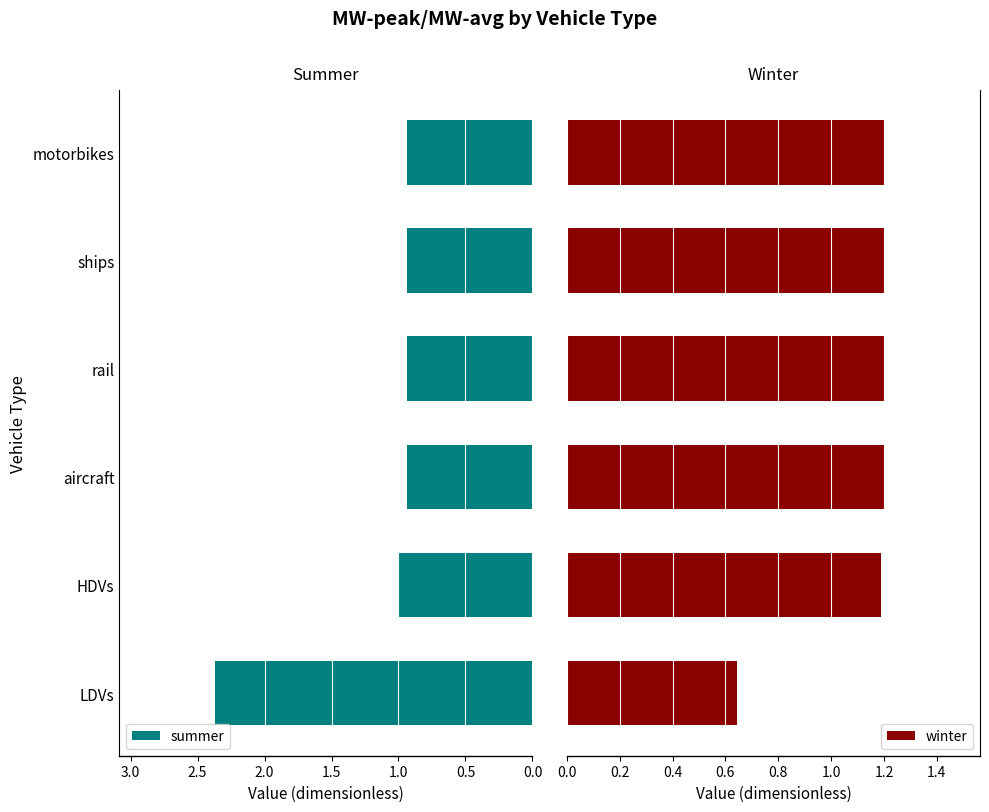

What is the average value of the winter series?

1.1